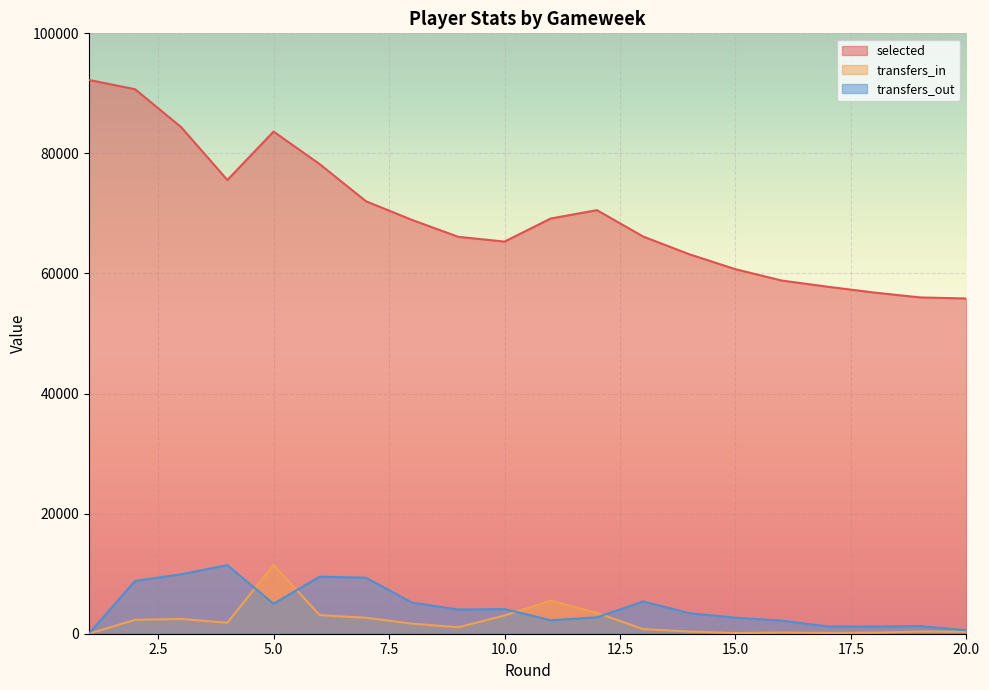

List the series in order of their peak value, lowest first.

transfers_out, transfers_in, selected